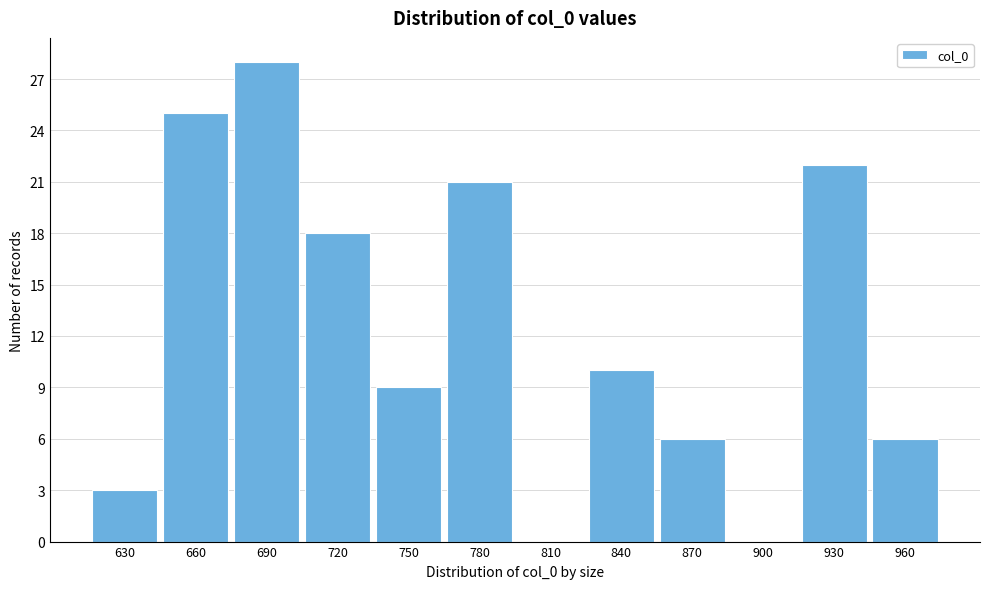

Reading left to right, extract all data points from this chart.

630=3	660=25	690=28	720=18	750=9	780=21	810=0	840=10	870=6	900=0	930=22	960=6